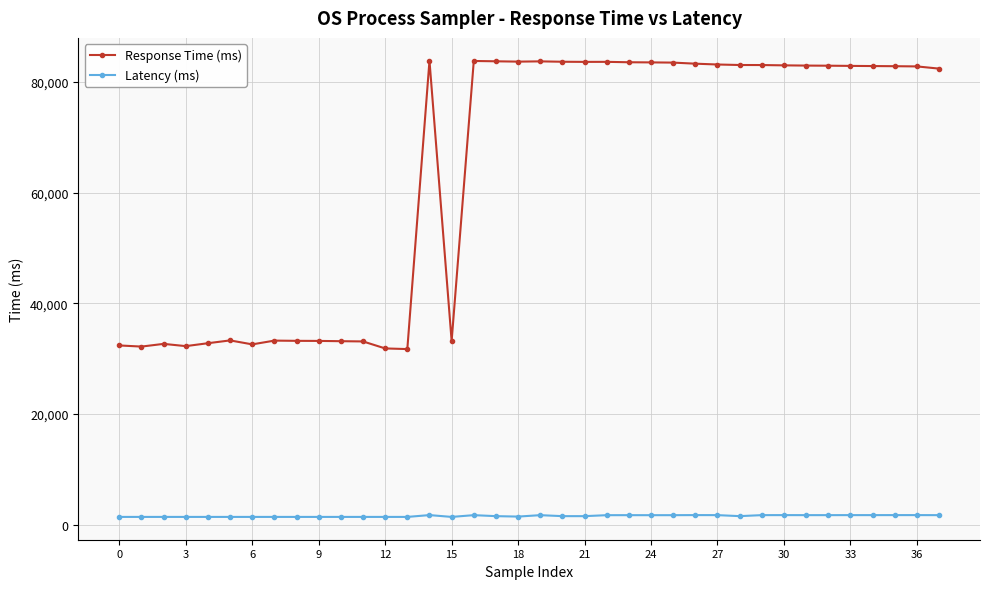

What is the difference between the maximum and minimum values in the Latency (ms) series?

329